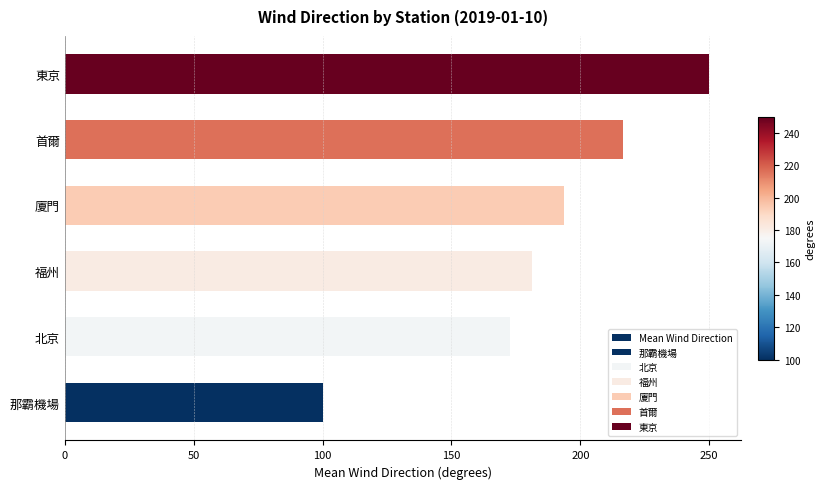

What is the value of the 4th bar from the left?

193.8